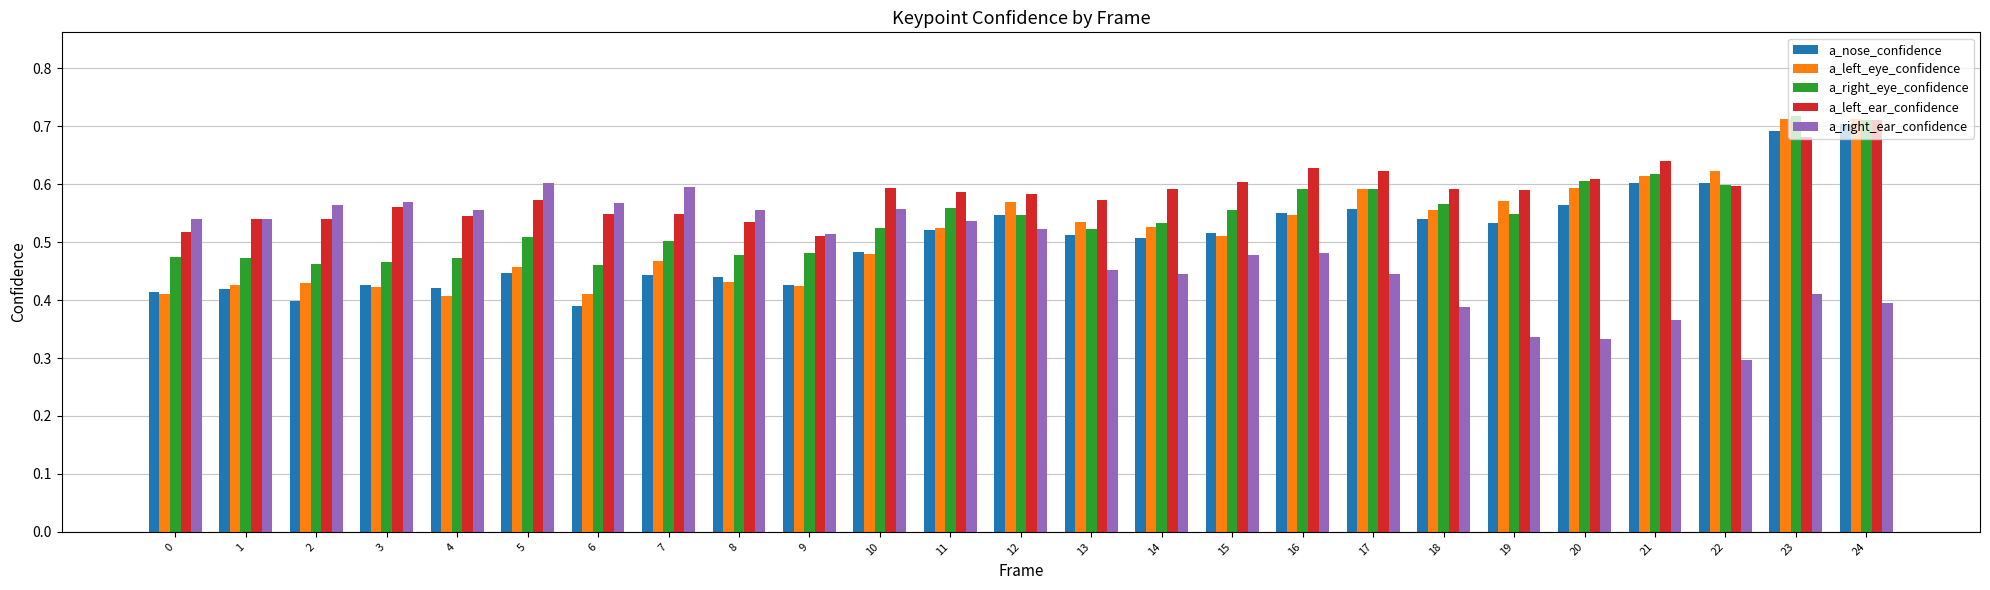

Count the a_left_eye_confidence values in the range 0 to 1.

25